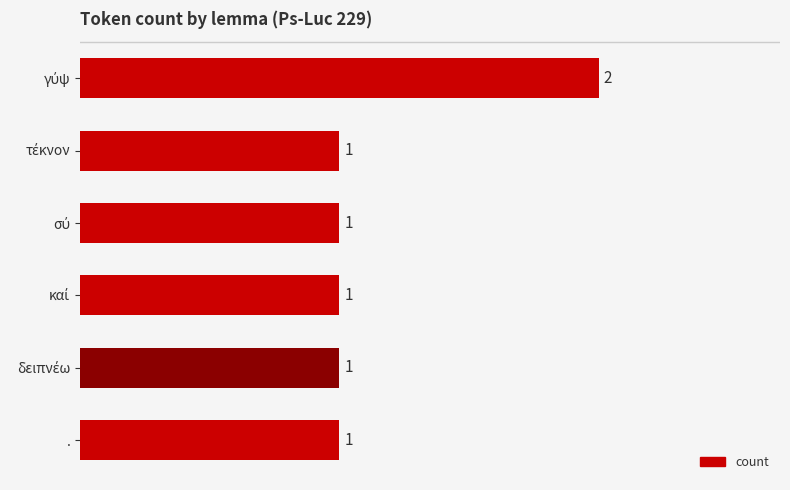

What is the sum of all values?

7